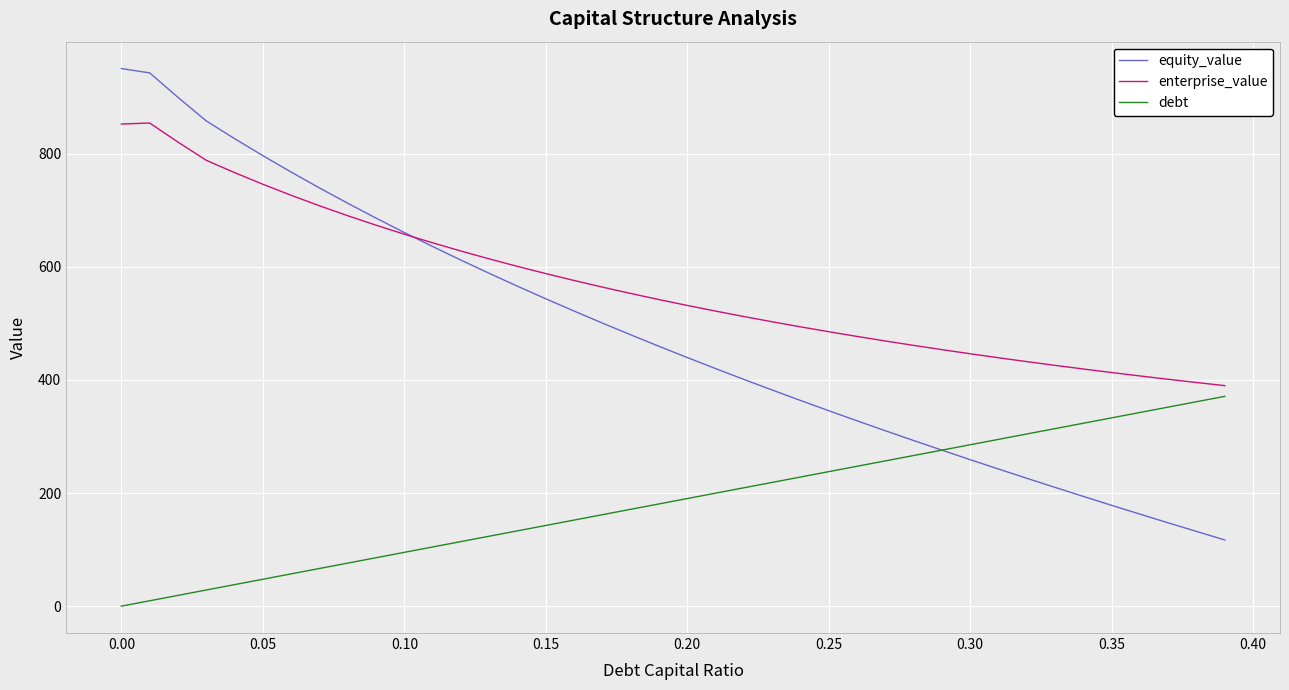

List the series in order of their peak value, highest first.

equity_value, enterprise_value, debt